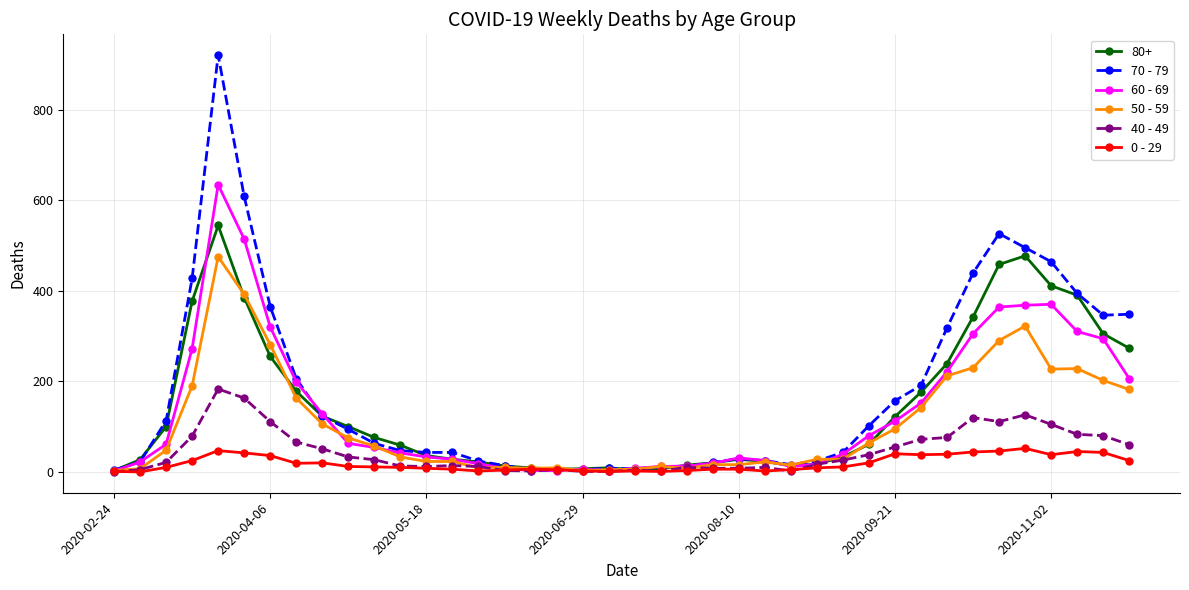

List the series in order of their peak value, highest first.

70 - 79, 60 - 69, 80+, 50 - 59, 40 - 49, 0 - 29